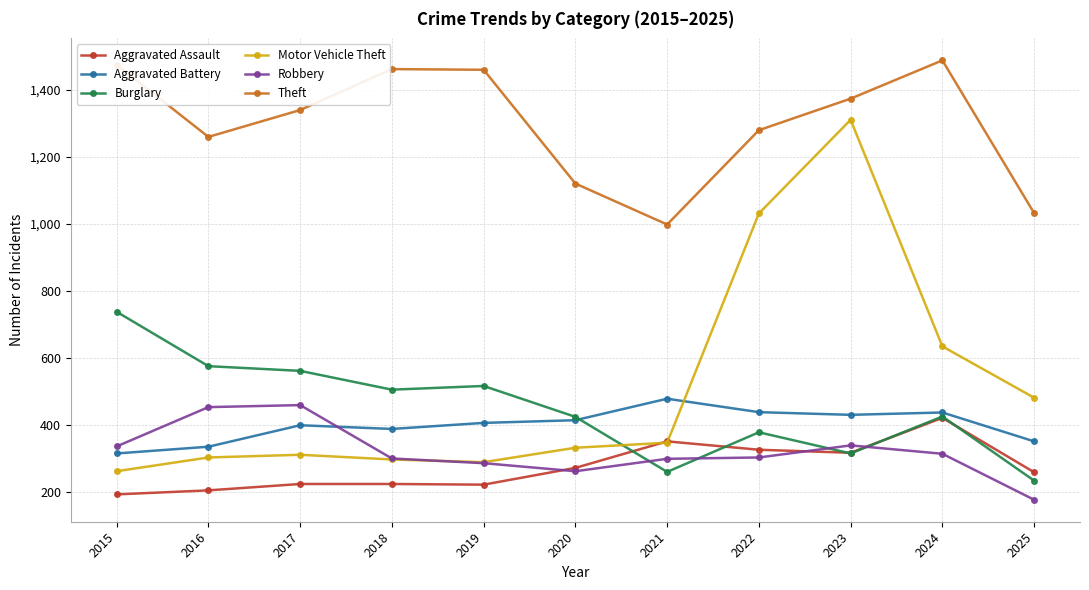

How many values in the Aggravated Battery series are below 407?

5